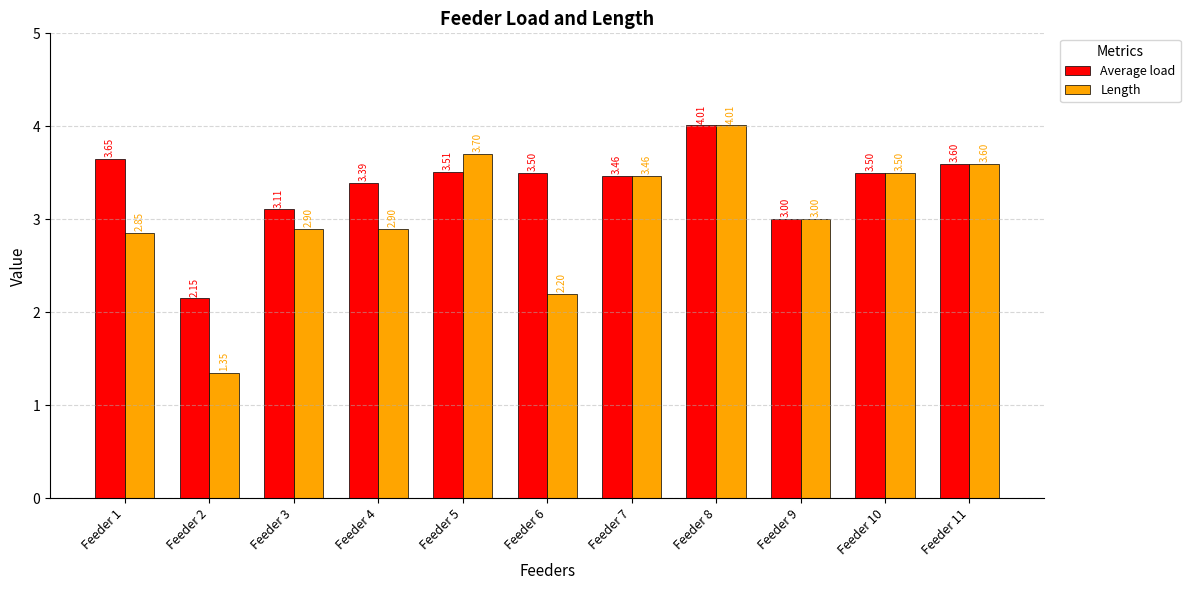

The value of Length at Feeder 5 is 2.2. True or false?

False